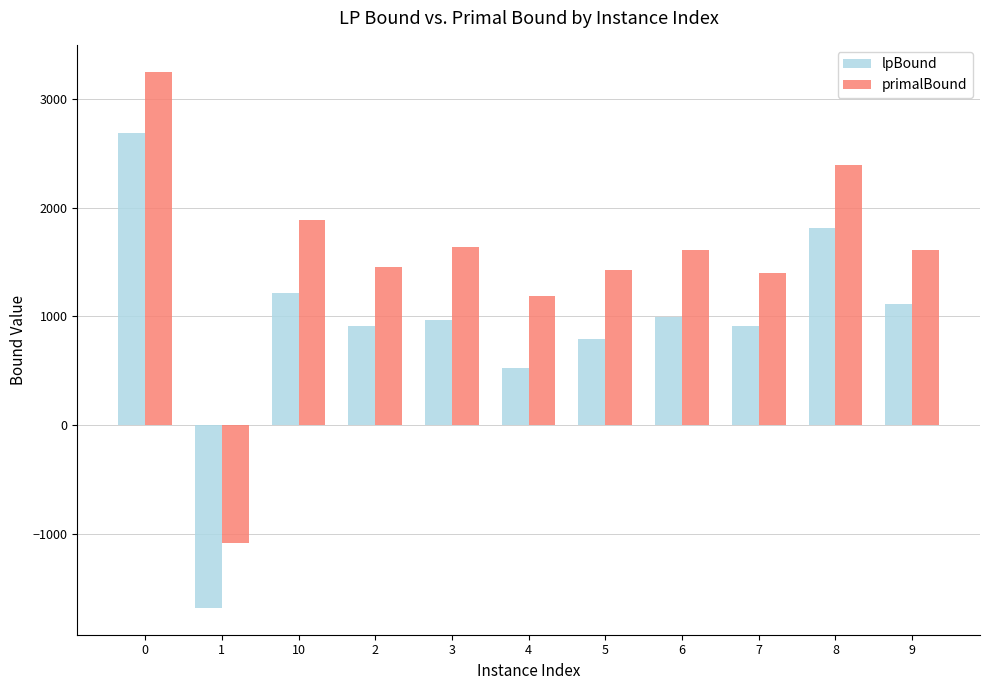

What is the total value across all series at 5?

2218.5